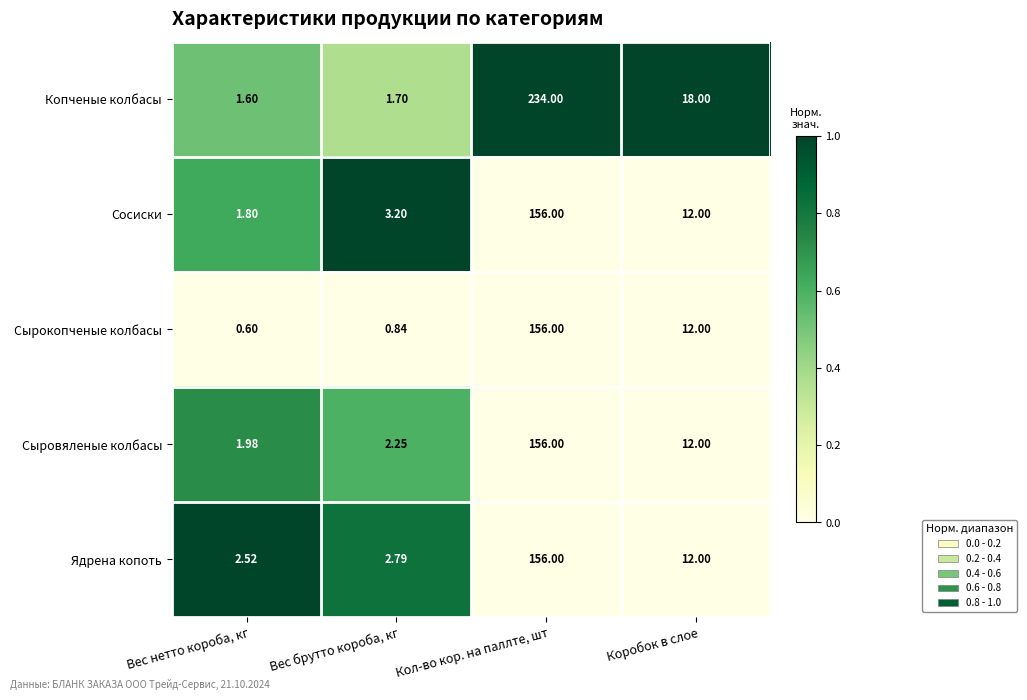

What is the maximum value shown in the chart?

234.0